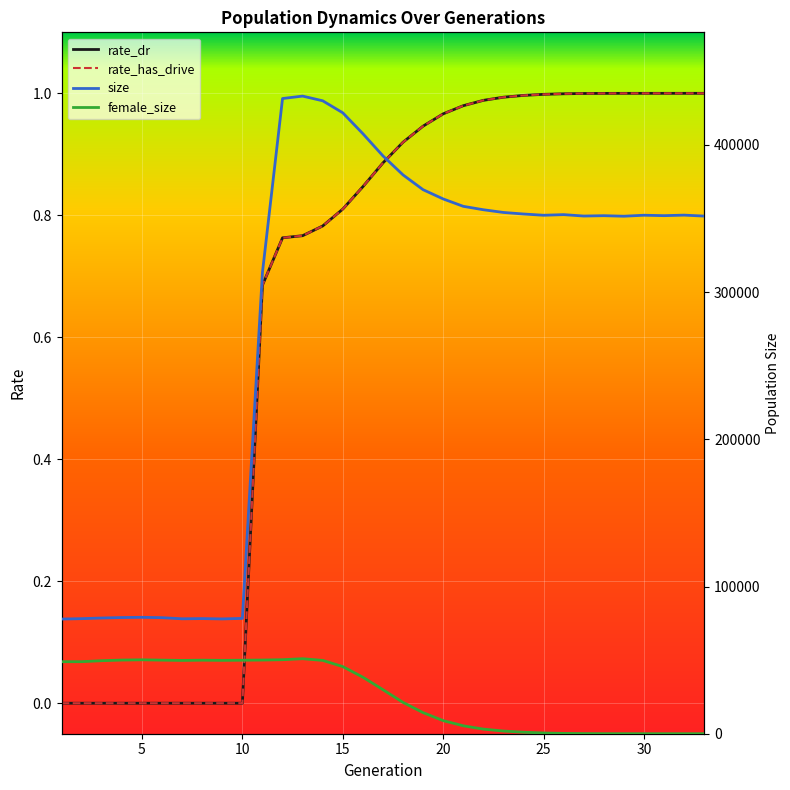

What is the difference between the maximum and minimum values in the size series?

355237.0